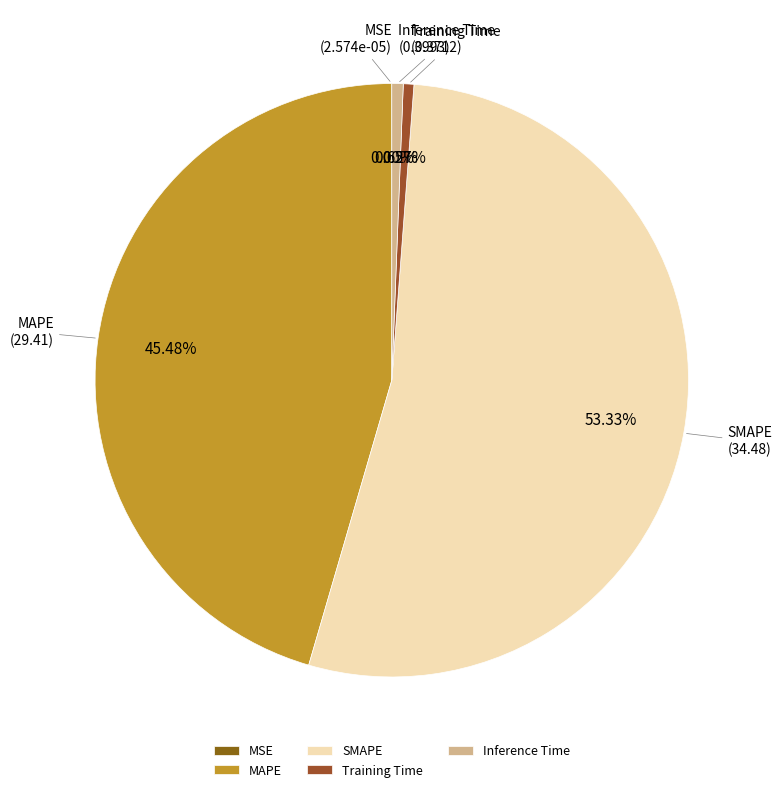

Between Inference Time and MAPE, which is larger?

MAPE